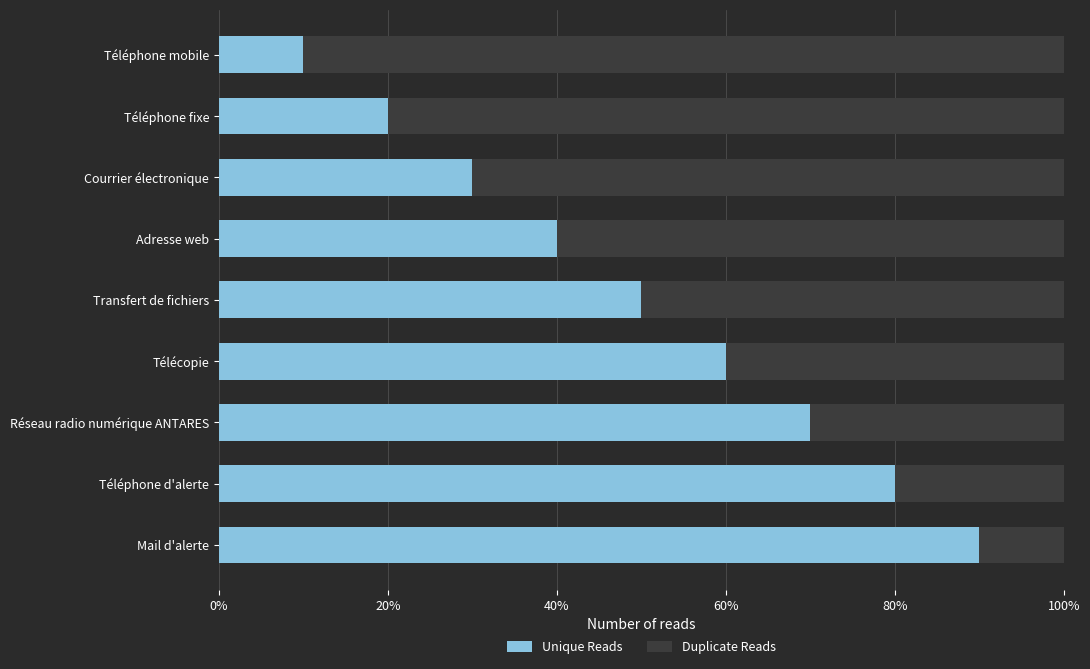

How many bars are there in each group?

2